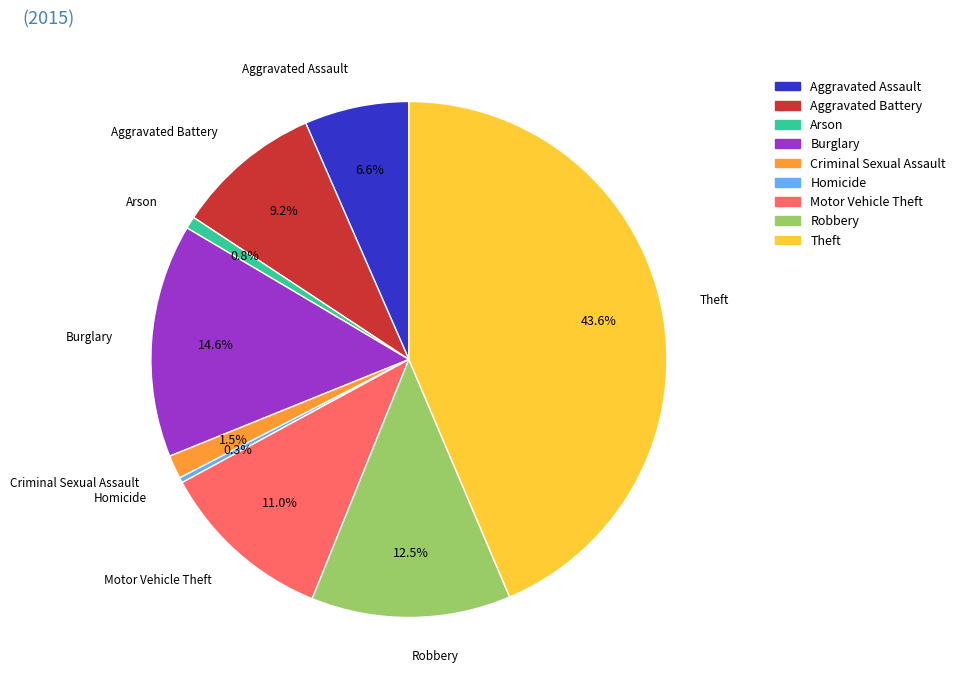

Which category has the biggest portion of the pie?

Theft